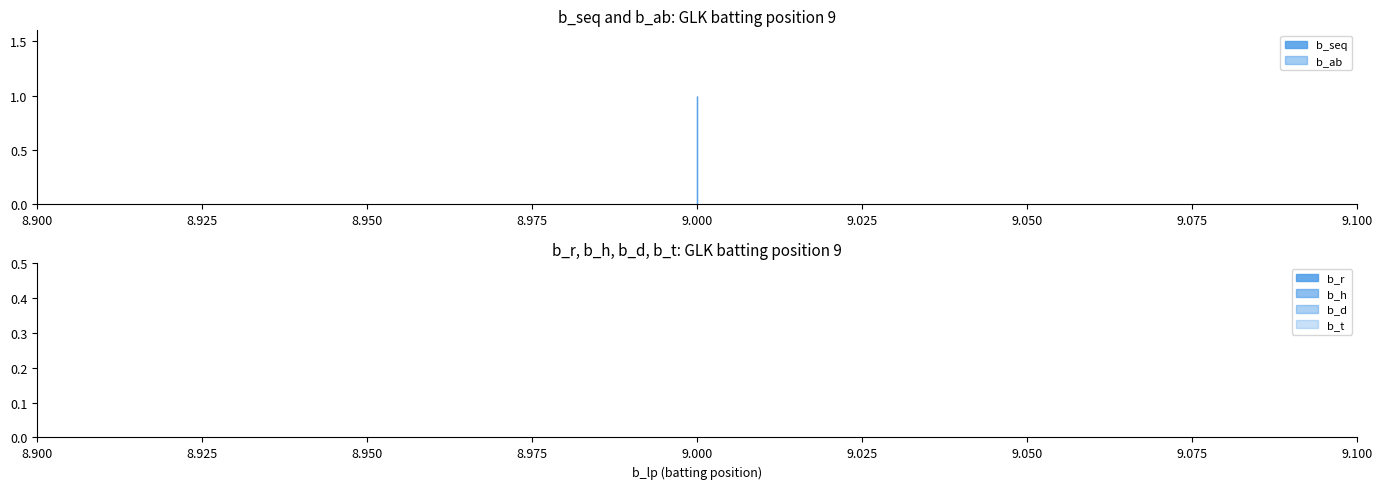

What are all the series names shown in the legend?

b_seq, b_ab, b_r, b_h, b_d, b_t